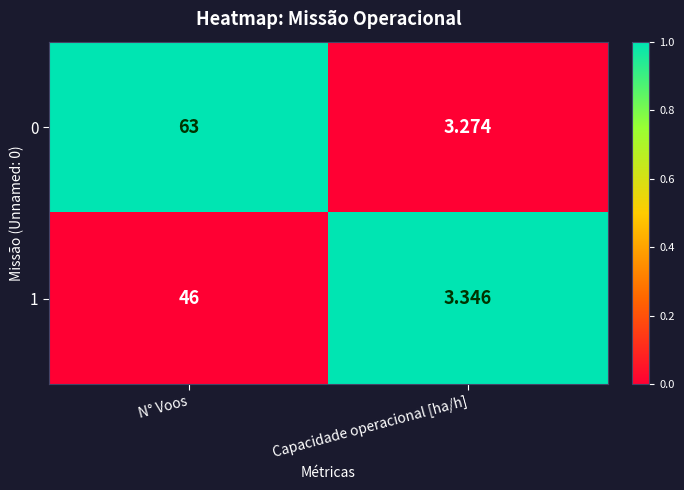

At which category is the sum across all series the highest?

N° Voos